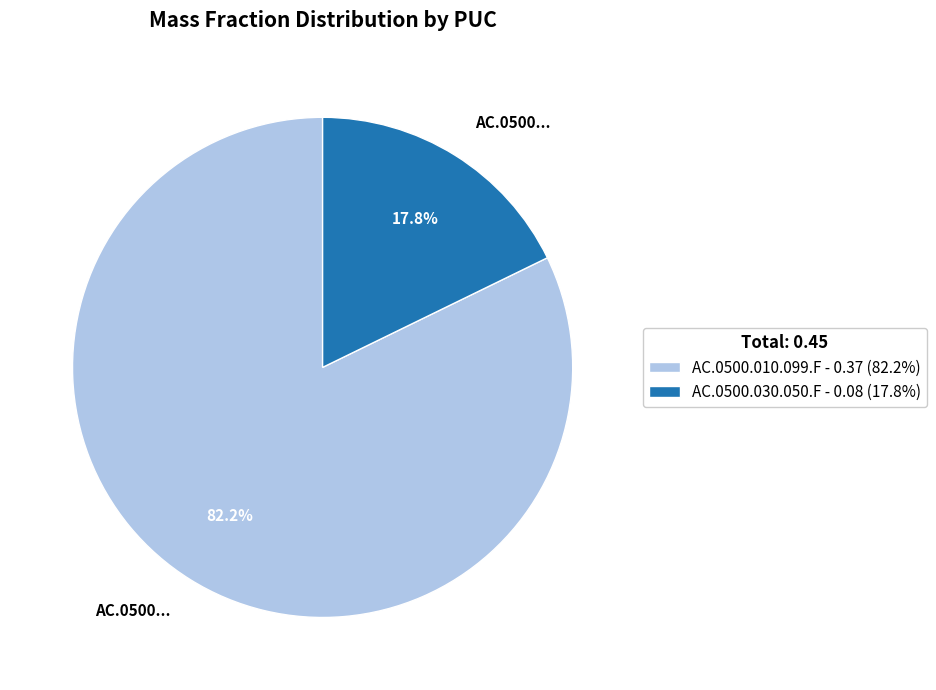

Combined, what portion of the pie is AC.0500.030.050.F and AC.0500.010.099.F?

100.0%